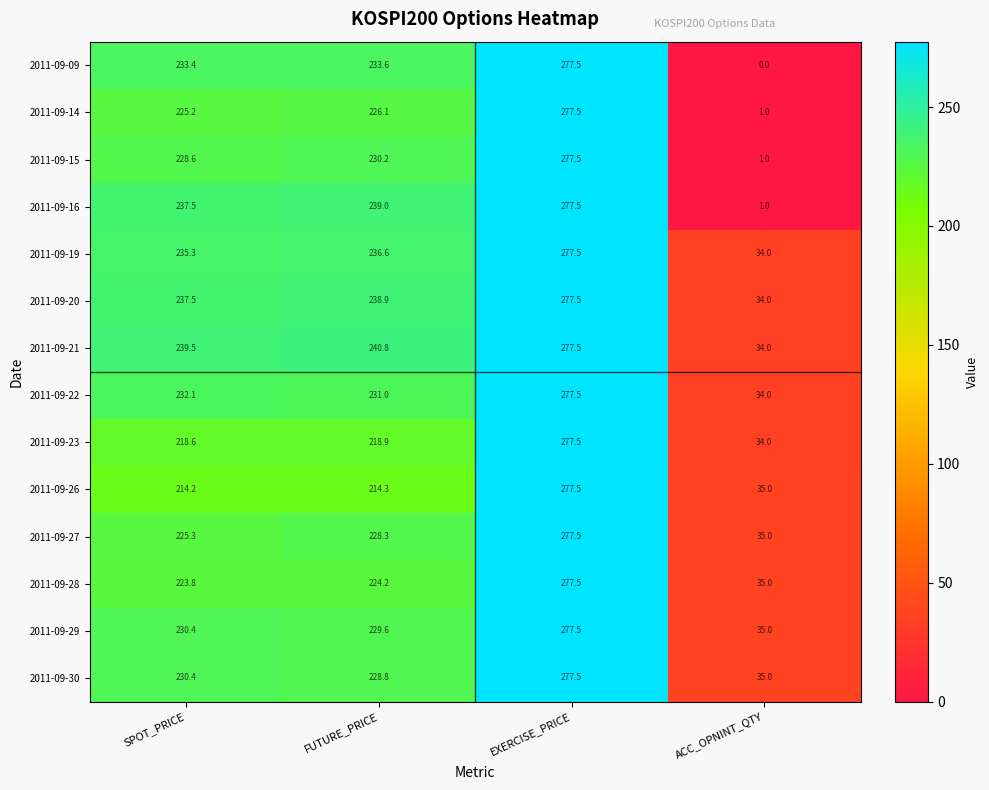

What is the difference between the second highest and minimum values in the 2011-09-14 series?

225.1